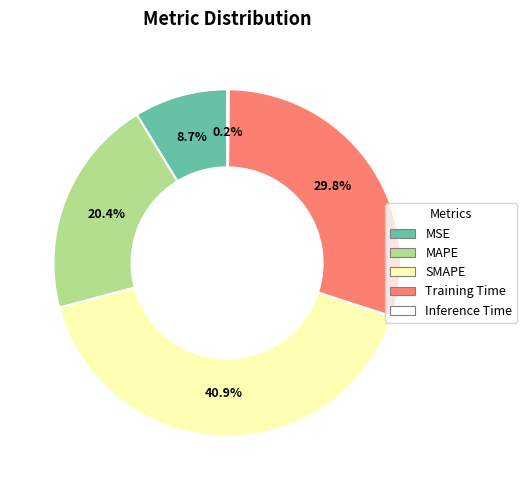

Which has a higher value, Training Time or MSE?

Training Time